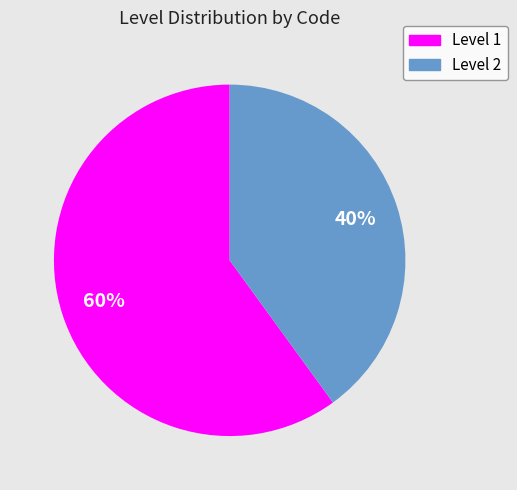

To the nearest percent, what is the average slice percentage?

50%